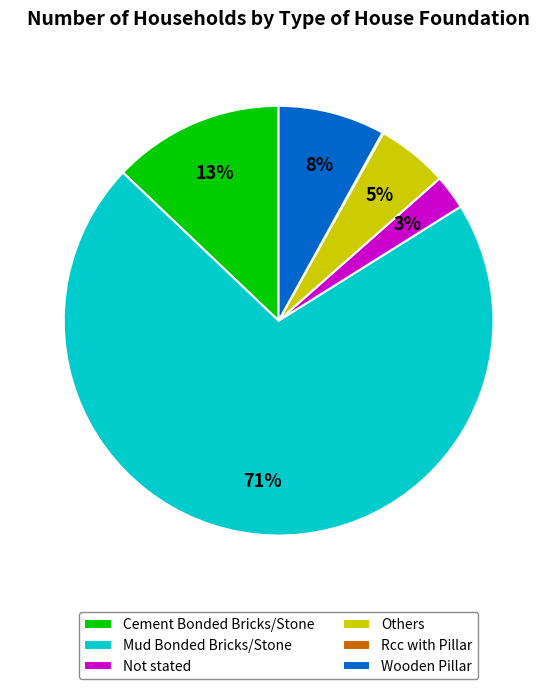

Which has a higher value, Not stated or Wooden Pillar?

Wooden Pillar